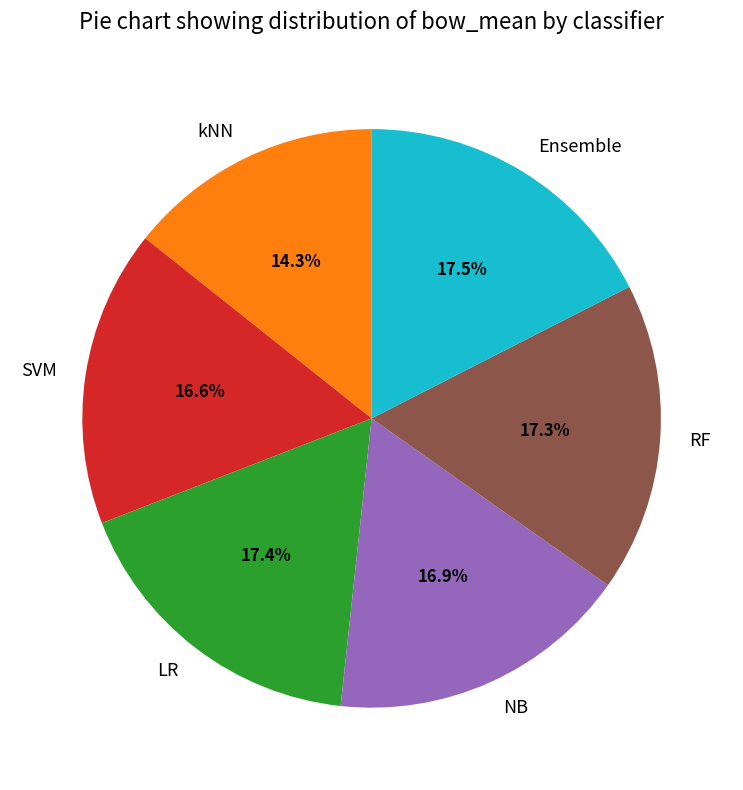

To the nearest percent, what is the difference between the Ensemble and NB slice percentages?

1%